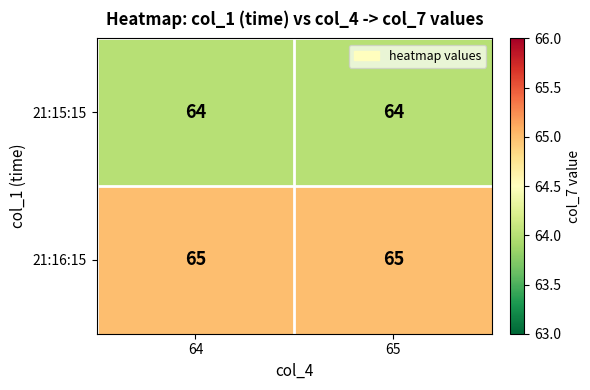

What is the total value across all series at 64?

129